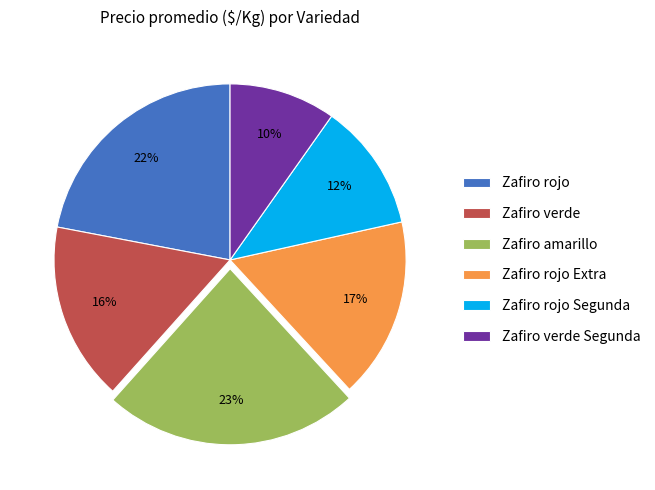

True or false: Zafiro rojo Segunda accounts for 12% of the total.

True